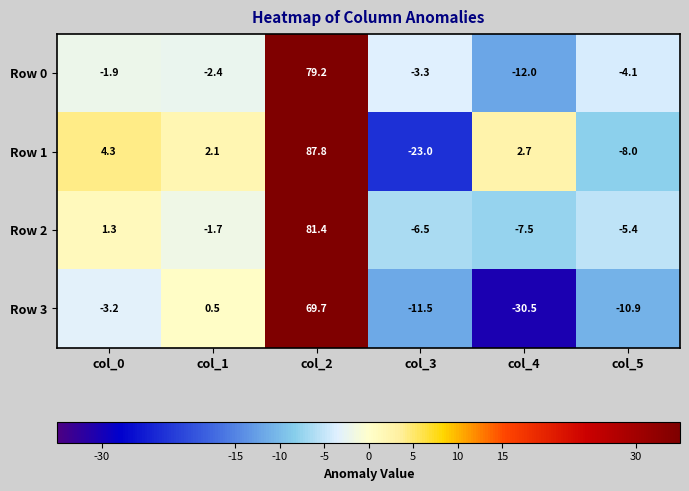

What is the maximum value shown in the chart?

87.8